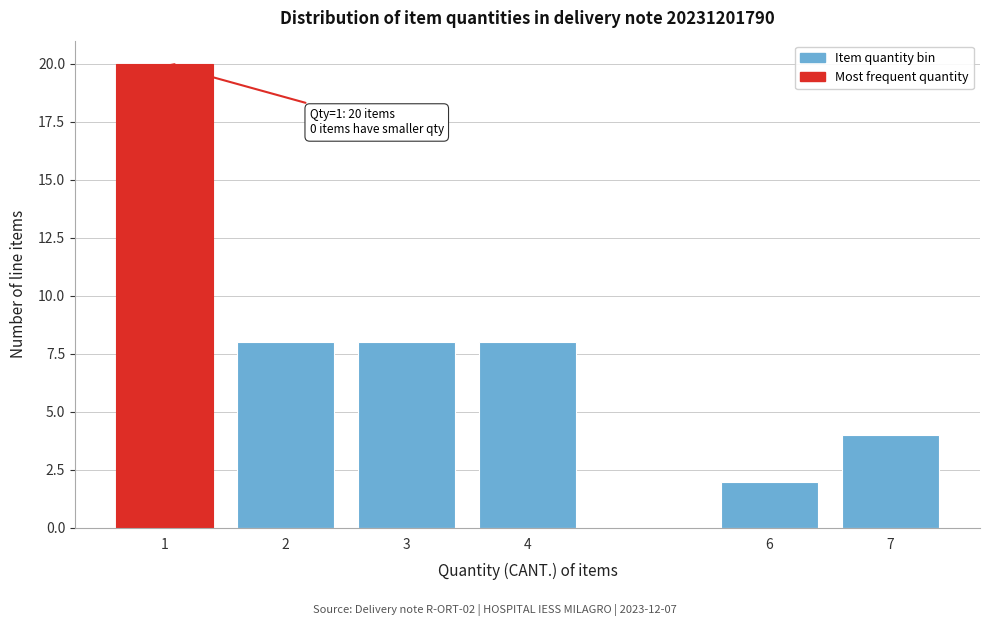

Reading left to right, transcribe all the data shown in this chart.

20	8	8	8	2	4